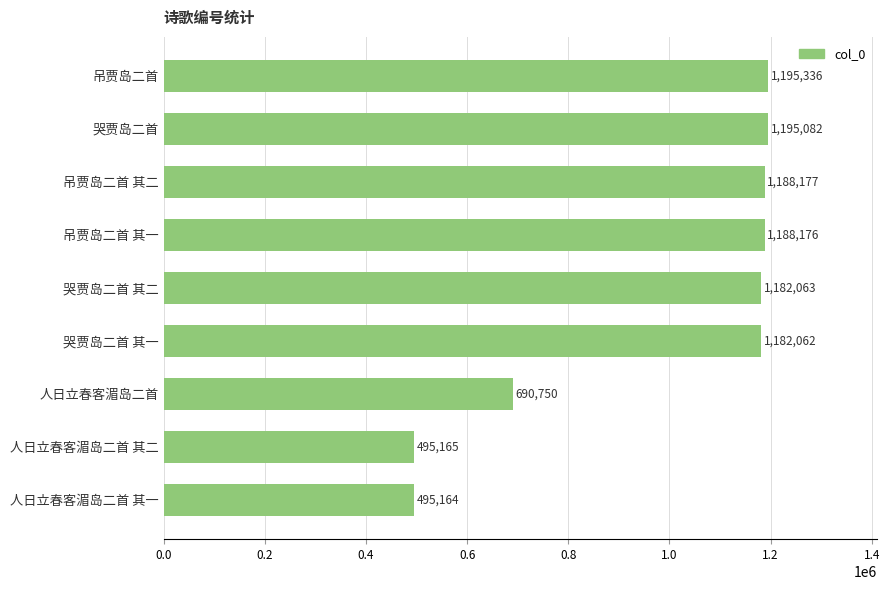

Are the bars grouped side by side (vs. stacked)?

No